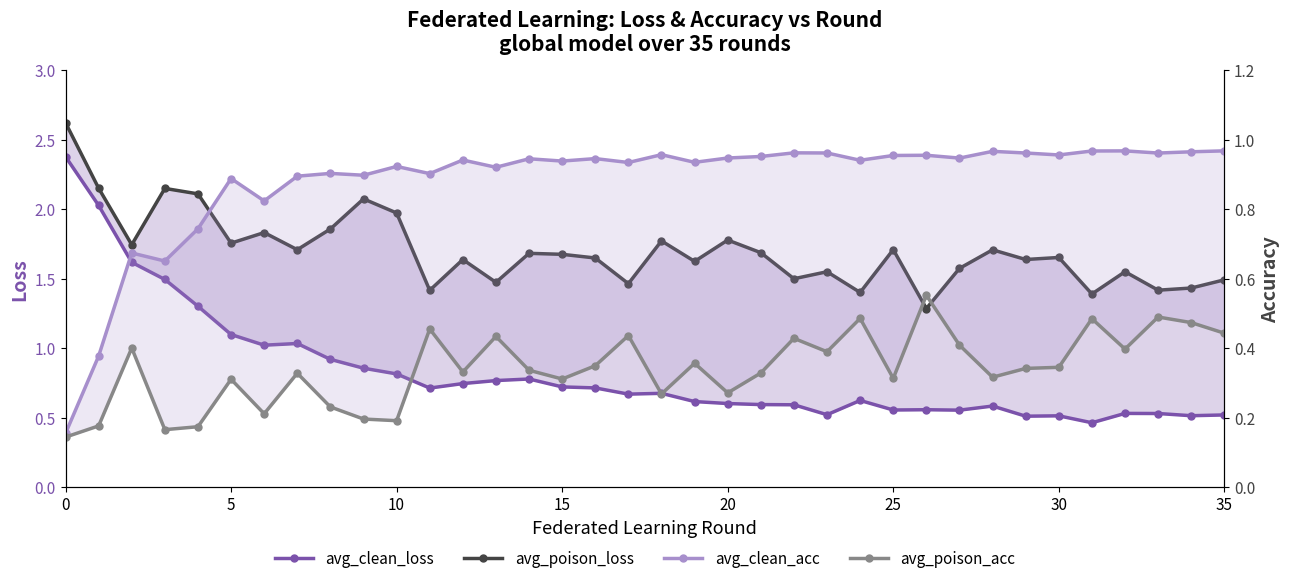

How many series are shown in this chart?

4